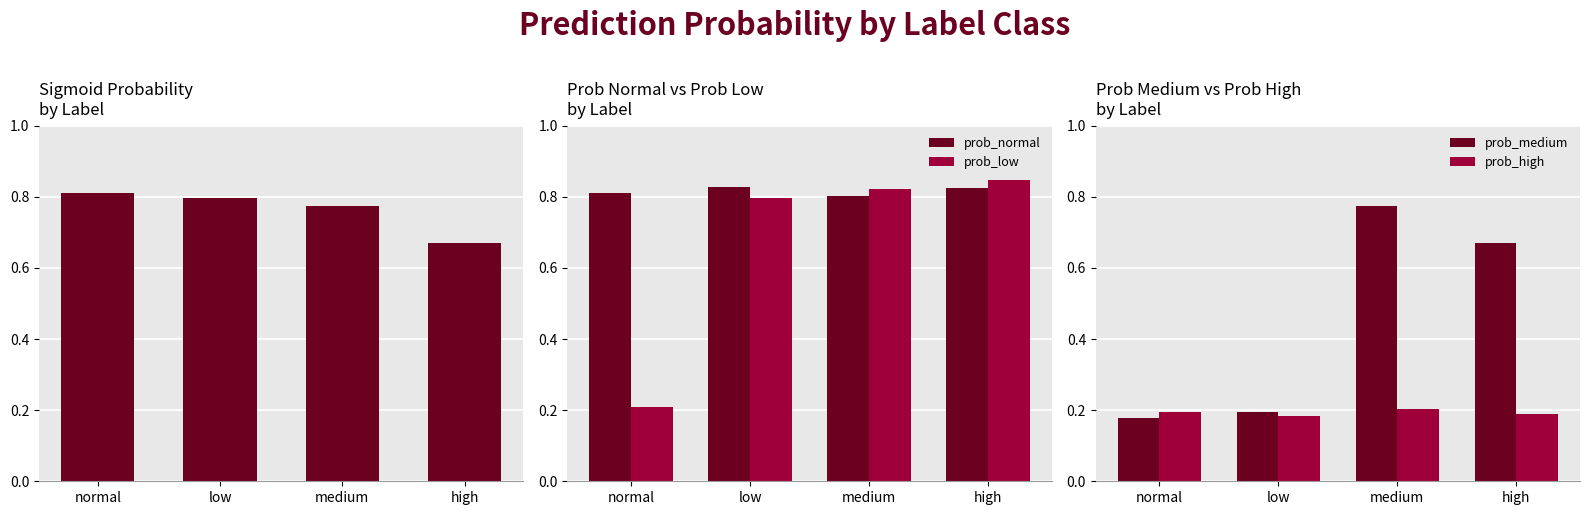

How many prob_low values are between 0 and 1?

4